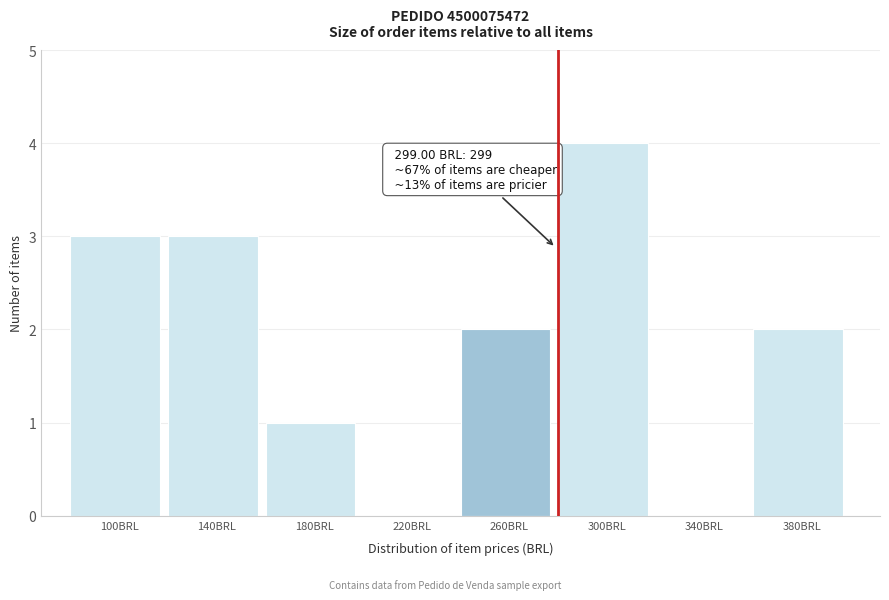

Reading left to right, list all the values displayed in this chart.

100BRL=3	140BRL=3	180BRL=1	220BRL=0	260BRL=2	300BRL=4	340BRL=0	380BRL=2